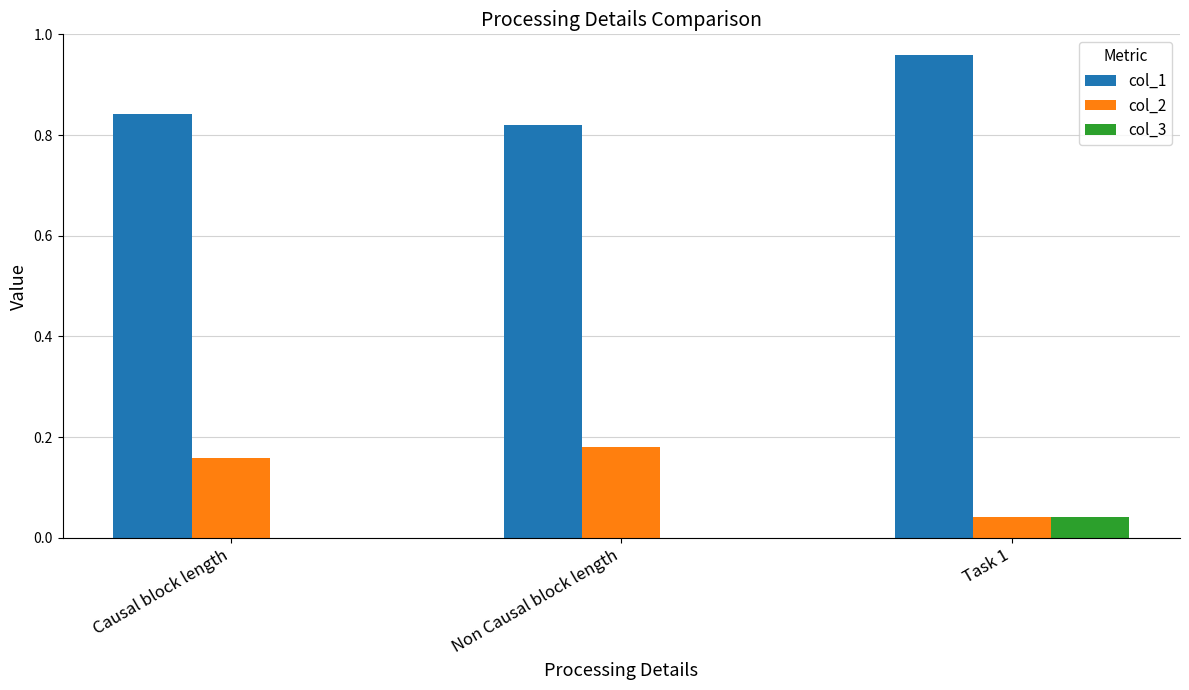

Is the value of col_1 at Task 1 greater than the value of col_3 at Causal block length?

Yes